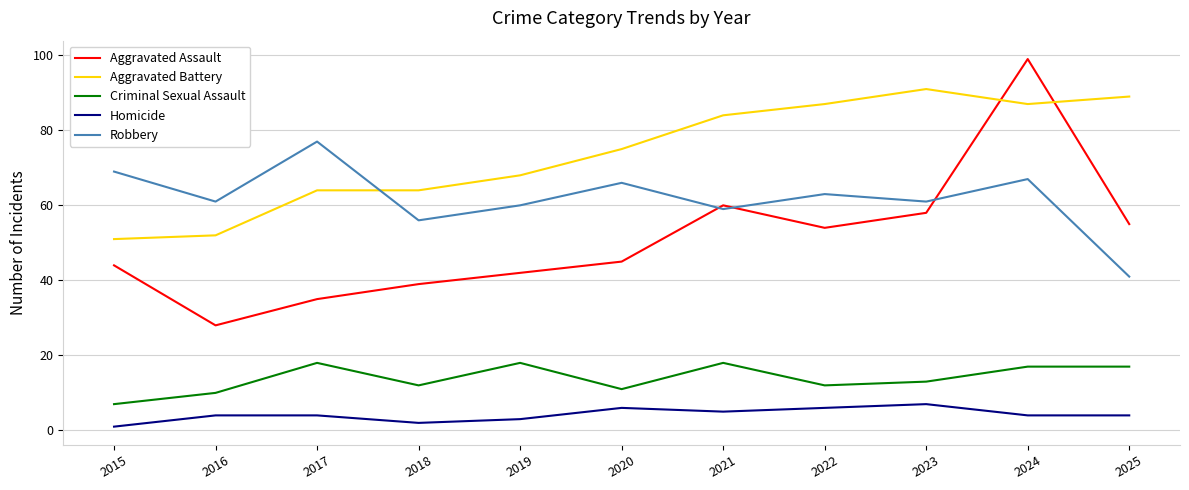

Rank the series at 2020 from highest to lowest value.

Aggravated Battery, Robbery, Aggravated Assault, Criminal Sexual Assault, Homicide